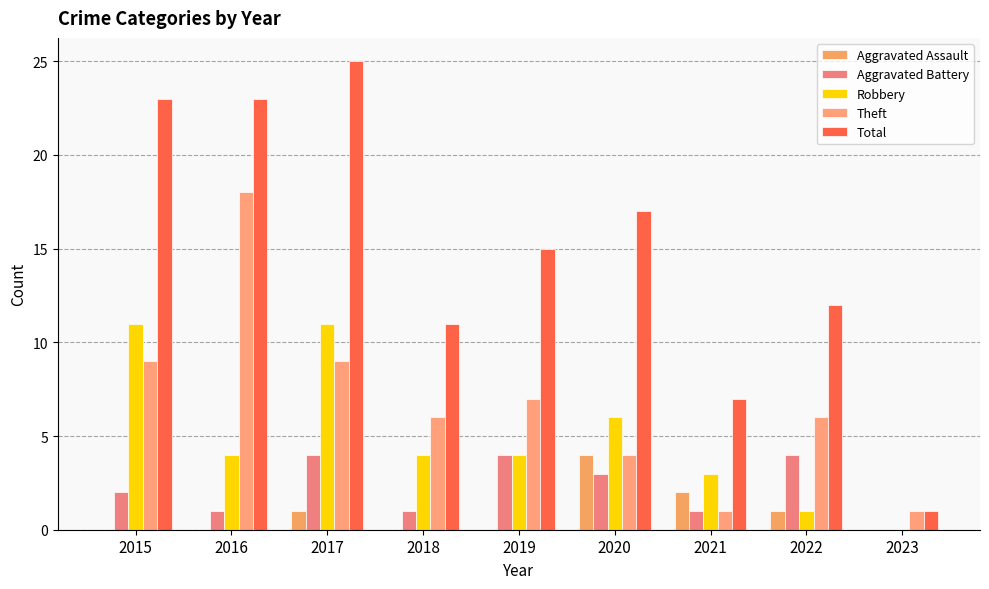

What is the difference between the Robbery values at 2016 and 2022?

3